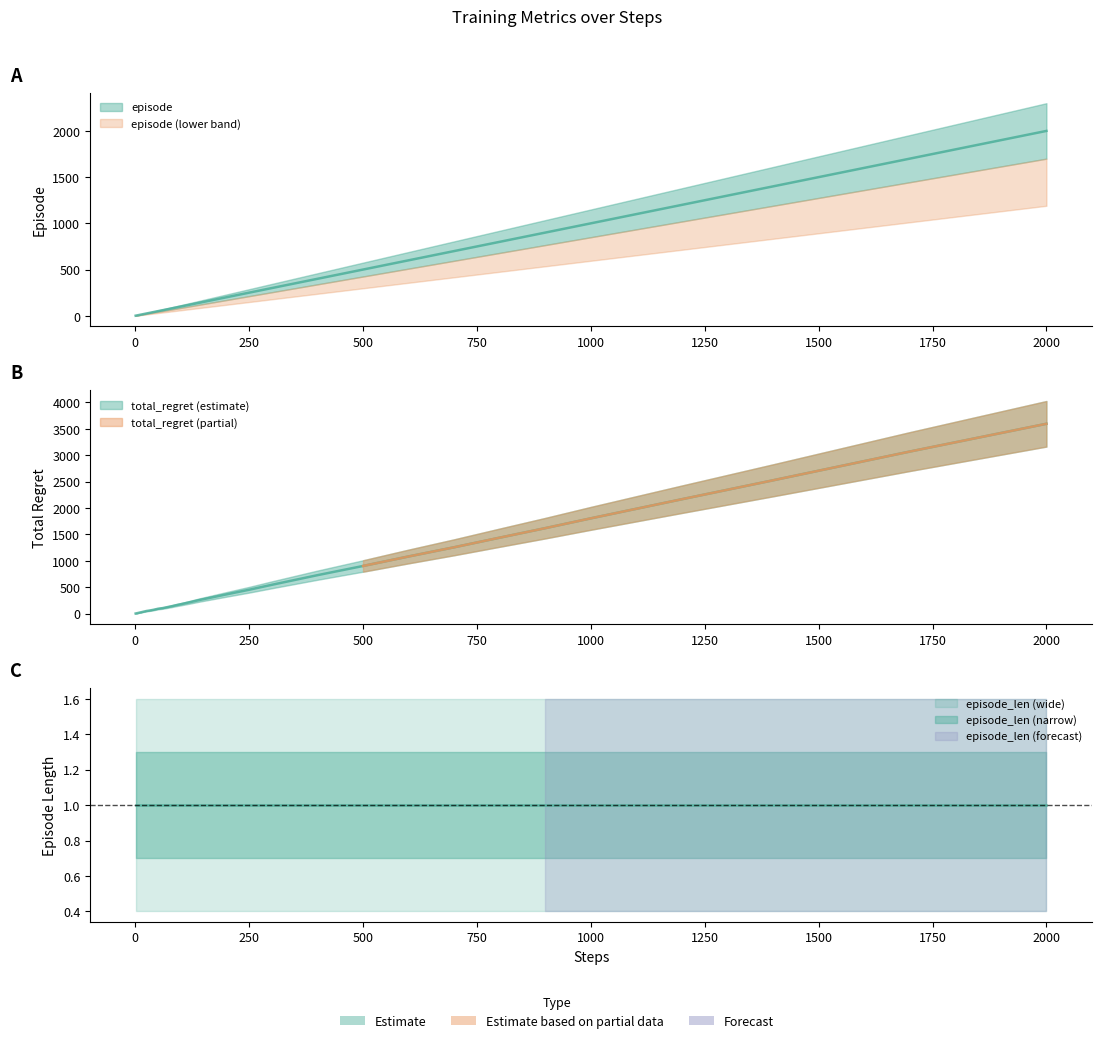

How many lines are shown in the chart?

2